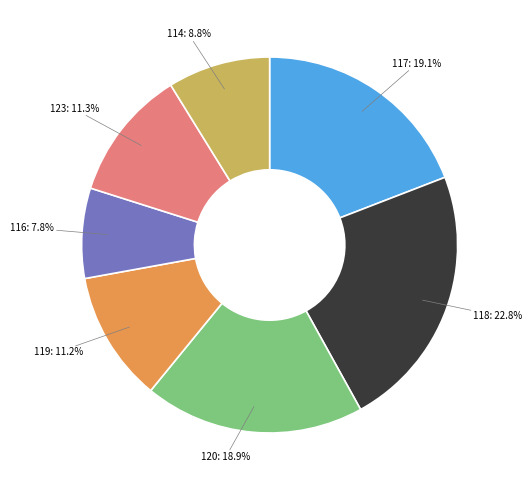

To the nearest percent, what is the average slice percentage?

14%